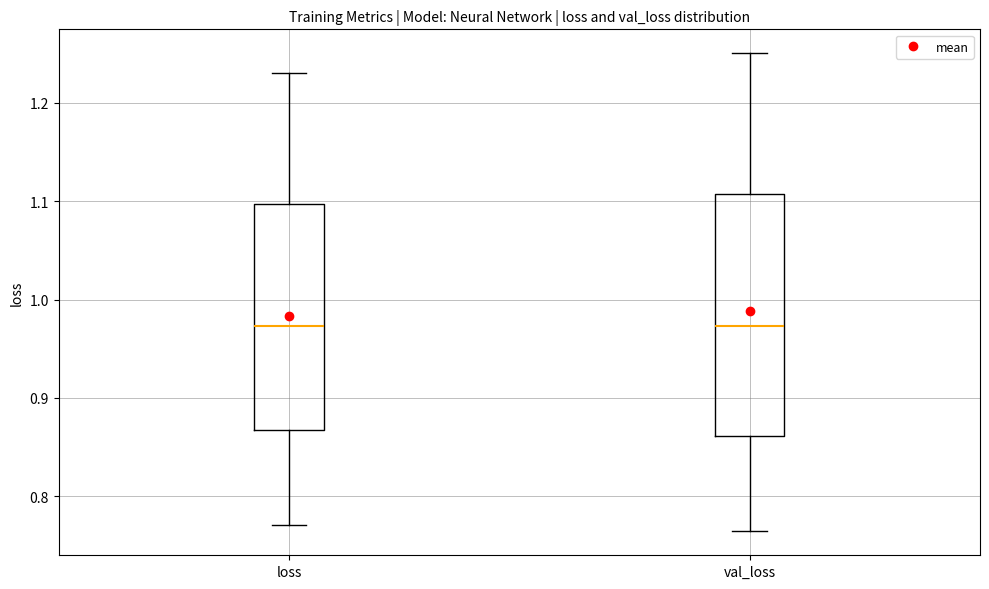

Reading left to right, transcribe this box plot: for each box, give where its median line is, the range the box spans, and where its two whiskers end, as read against the y-axis. The values are not printed on the chart, so give them approximately, as read against the axis.

loss: median 0.97, box 0.87 to 1.10, whiskers 0.77 to 1.23
val_loss: median 0.97, box 0.86 to 1.11, whiskers 0.76 to 1.25